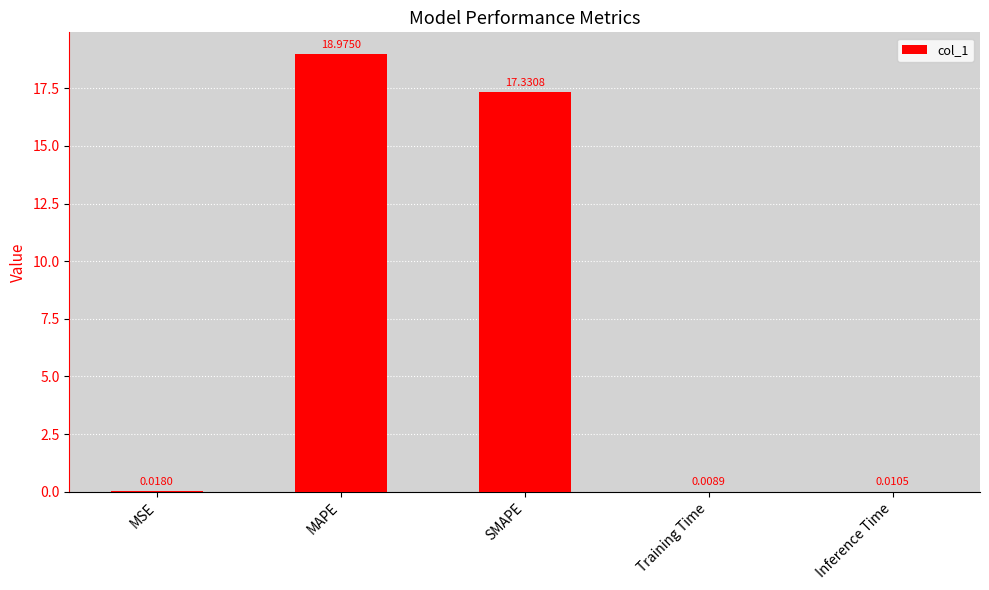

What is the average value?

7.3